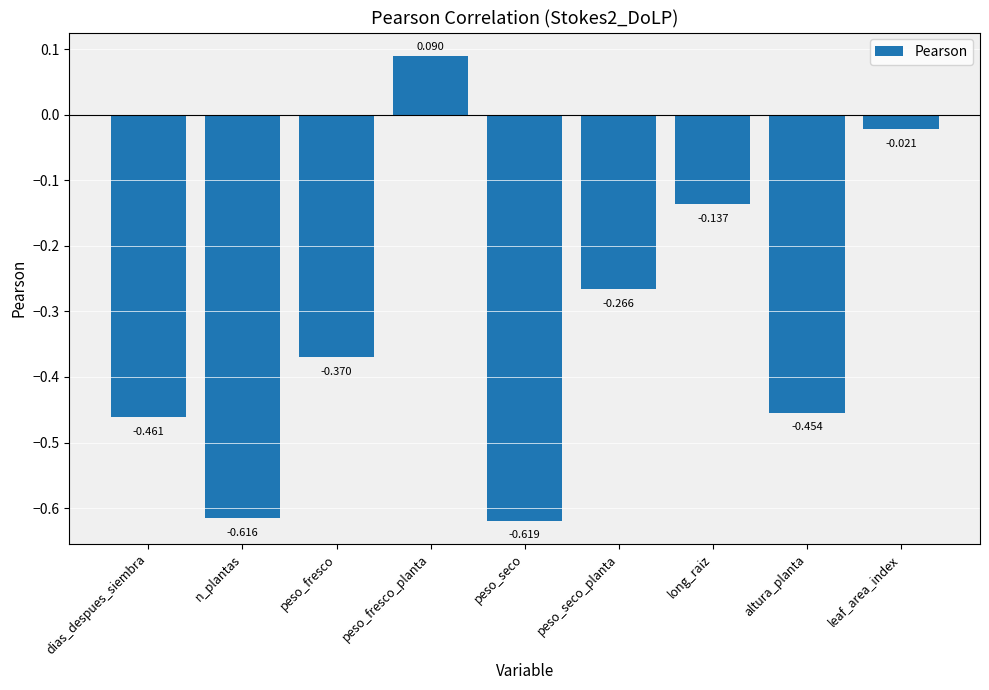

The chart shows a value of -0.2 at peso_seco. True or false?

False